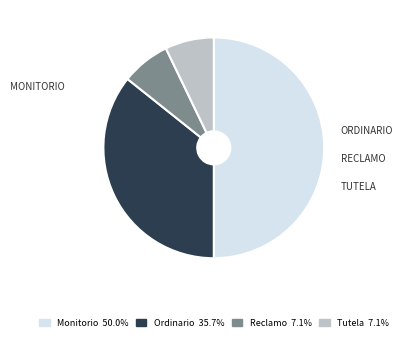

True or false: Tutela accounts for 16% of the total.

False